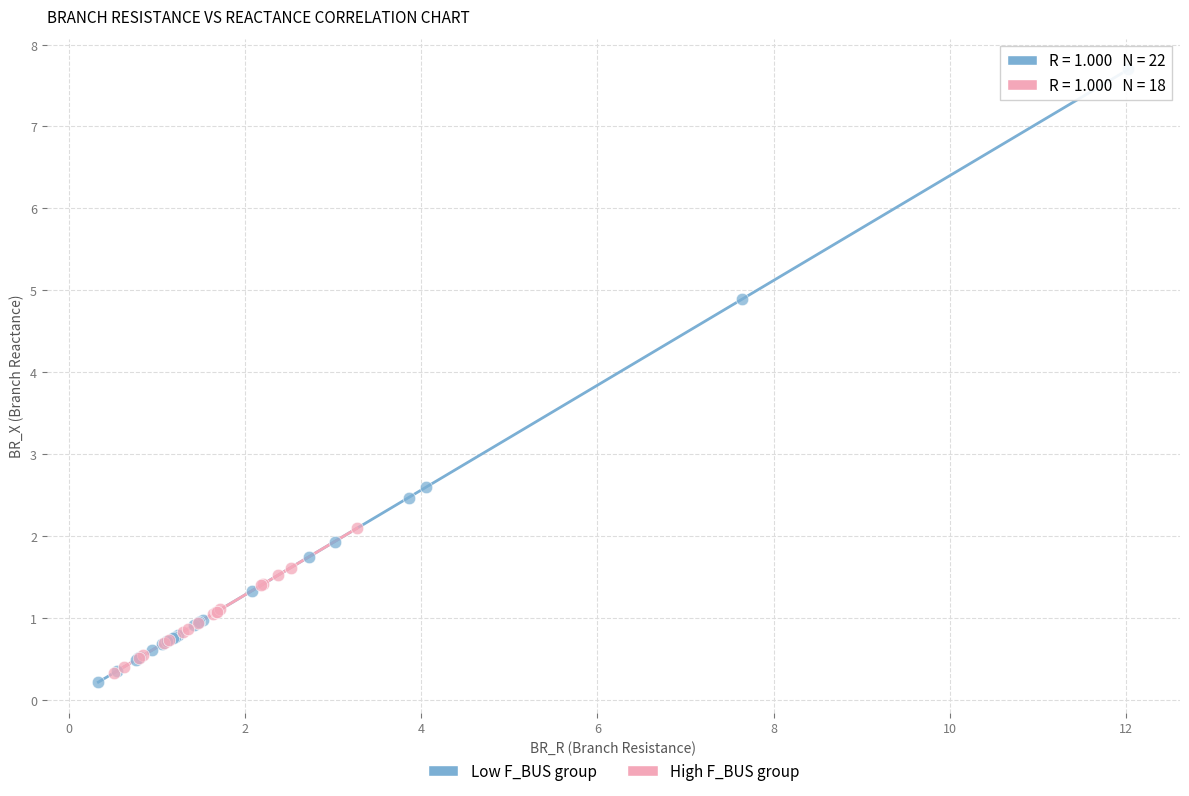

What are all the series names shown in the legend?

Low F_BUS group, High F_BUS group